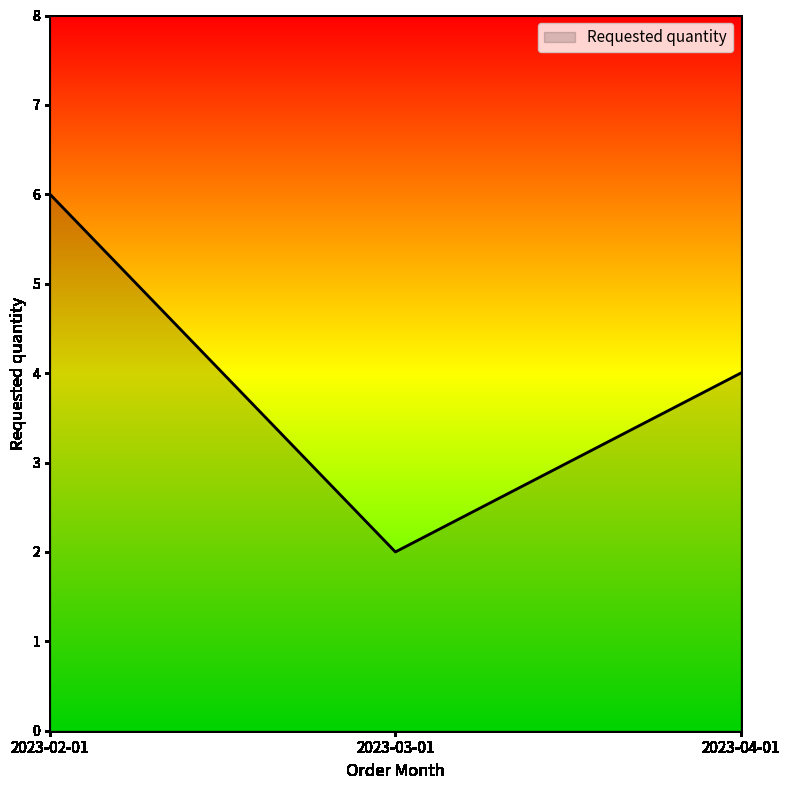

Approximately how many times larger is the value at 2023-02-01 compared to 2023-03-01?

3.0